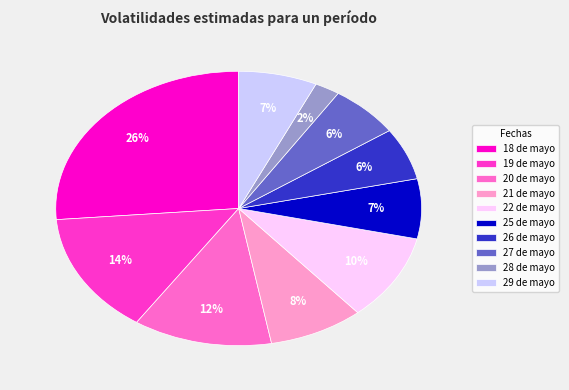

What percentage is the 26 de mayo slice, to the nearest percent?

6%